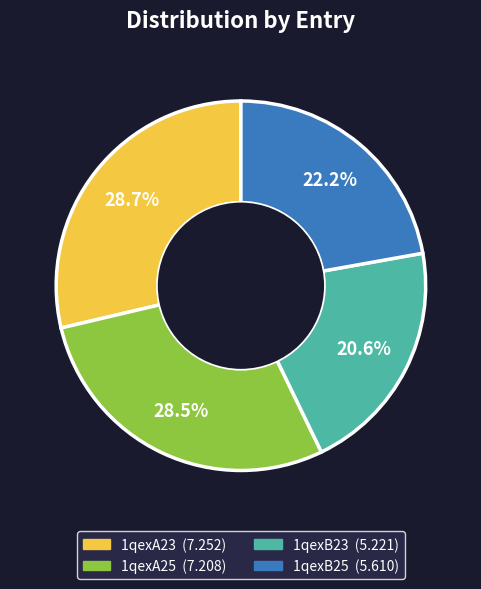

What is the ratio of the value at 1qexA25 to the value at 1qexA23?

1.0